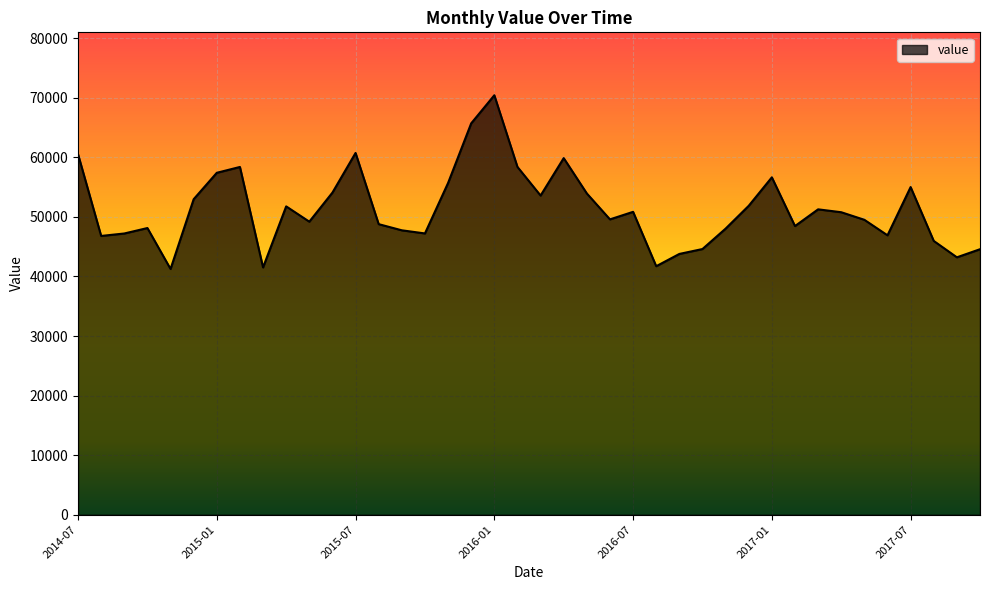

How many lines are shown in the chart?

1